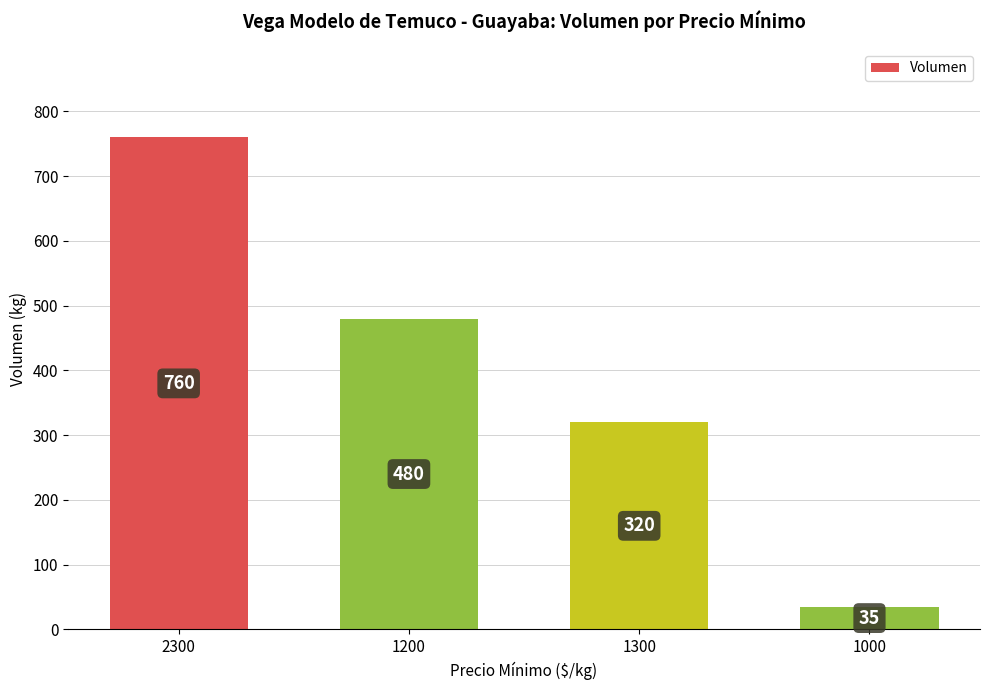

Reading left to right, extract all data points from this chart.

760	480	320	35